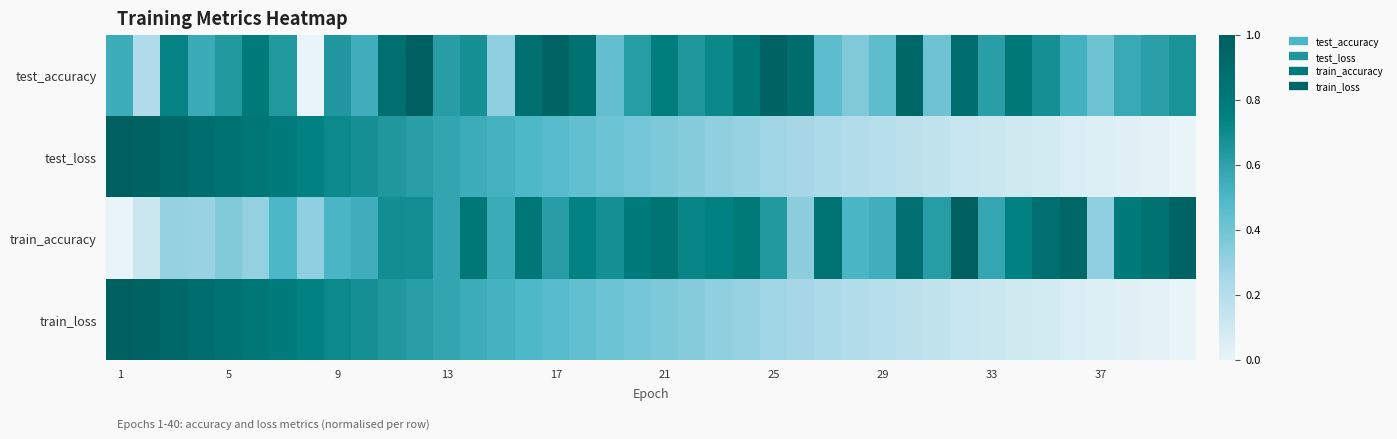

At how many categories does at least one series exceed 0?

40